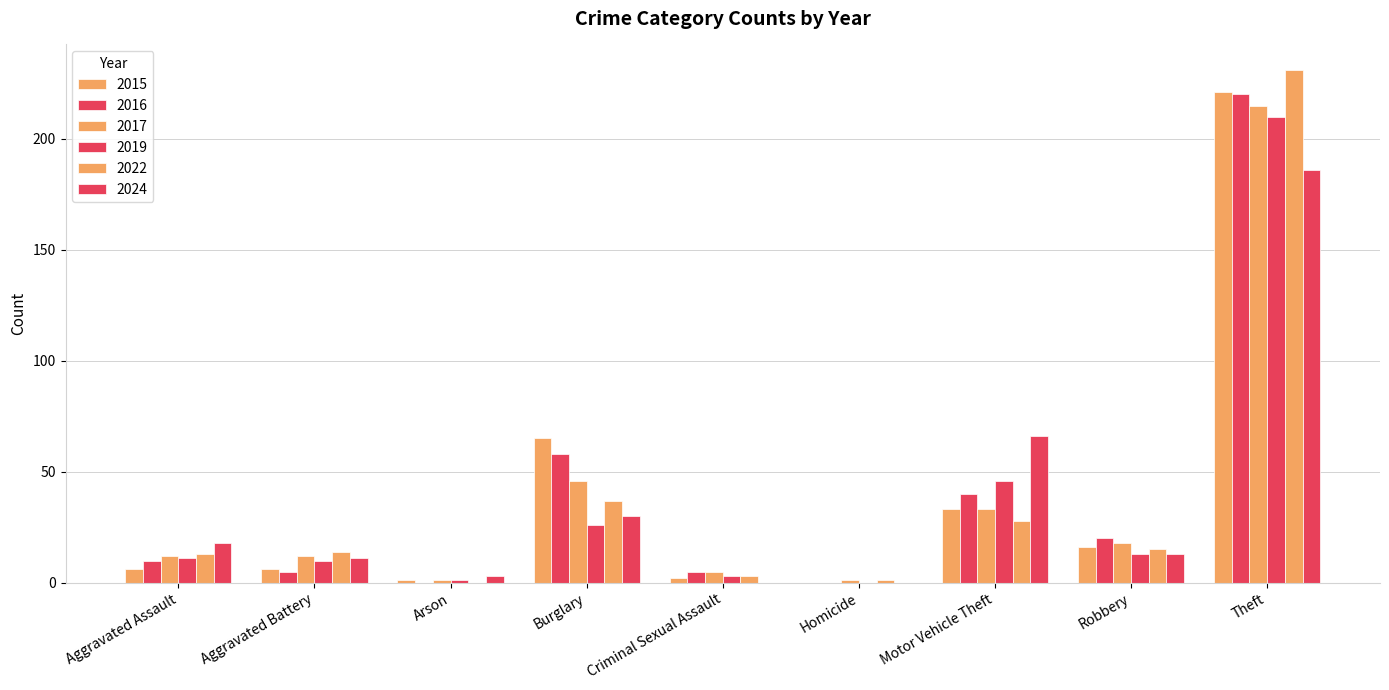

What position from the left is Aggravated Battery?

2